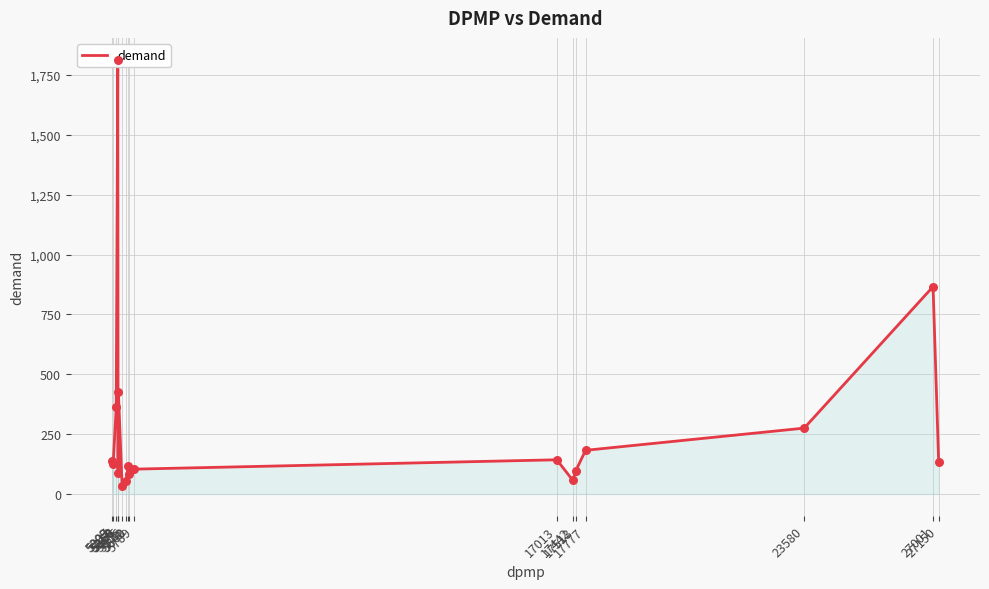

Approximately how many times larger is the value at 5368 compared to 5789?

0.8